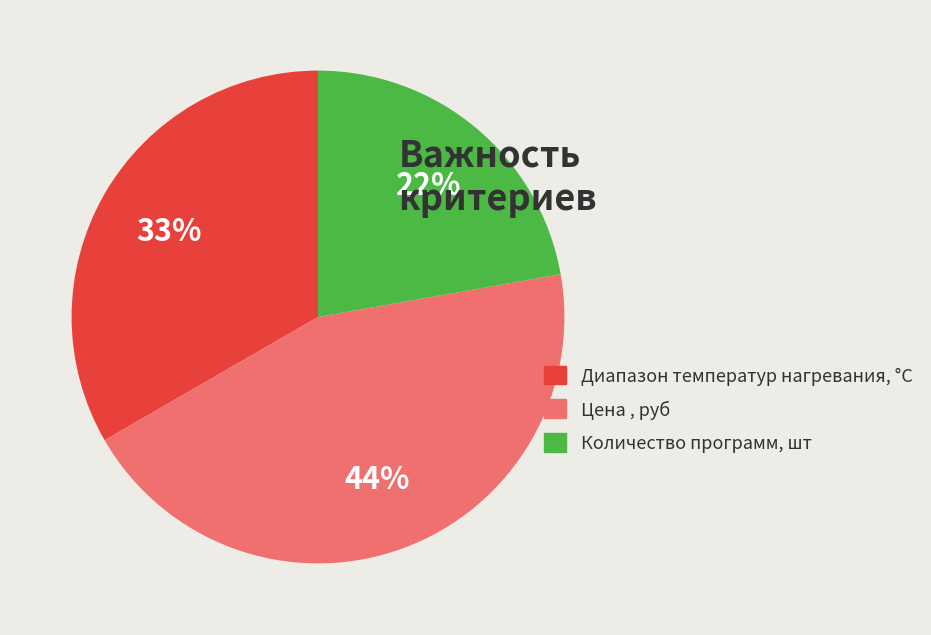

To the nearest percent, what is the difference between the Диапазон температур нагревания, °C and Количество программ, шт slice percentages?

11%